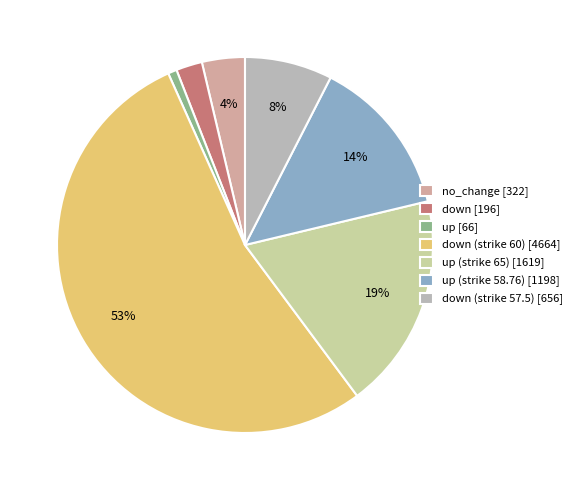

What is the largest slice in the pie chart?

down (strike 60) [4664]